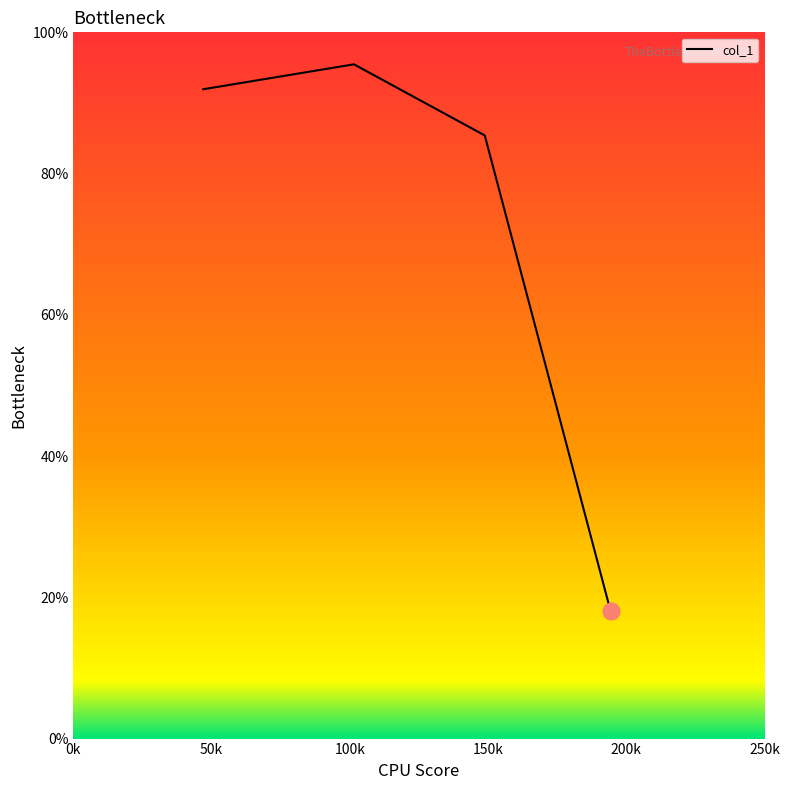

What is the maximum value shown in the chart?

95.5